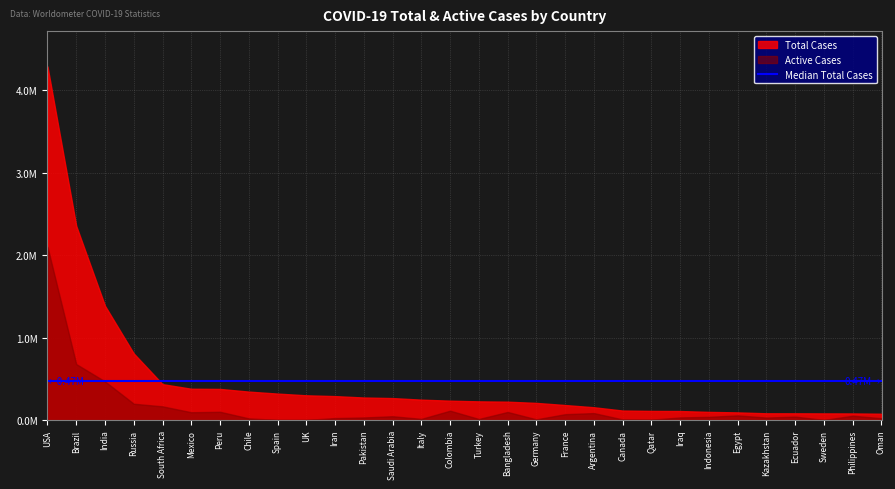

Which has a higher value, Kazakhstan or India?

India